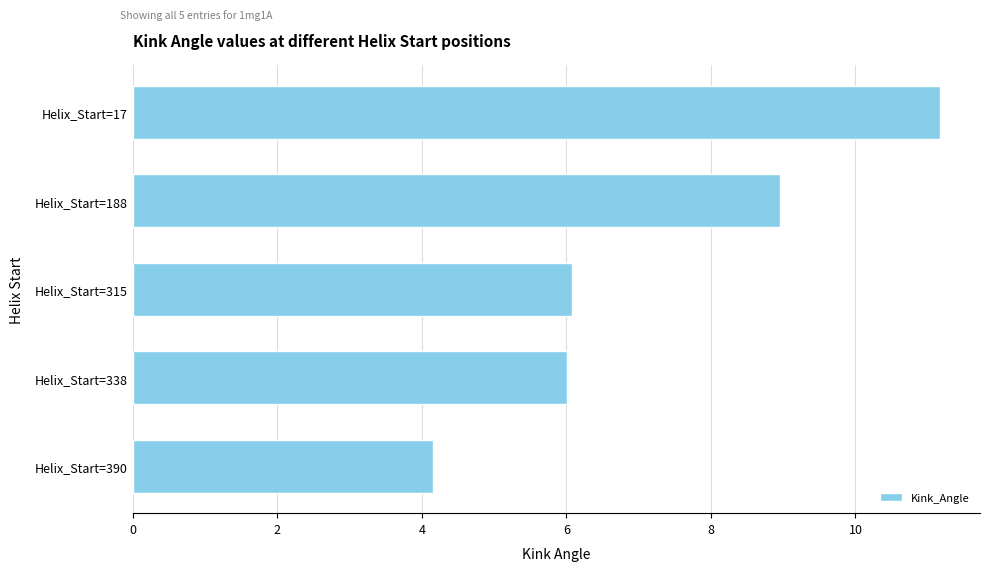

The value at Helix_Start=315 is 6.1. True or false?

True